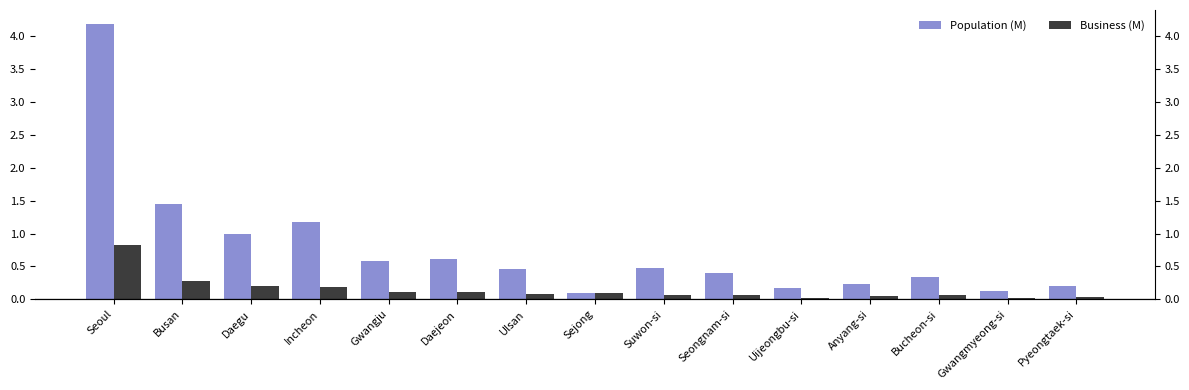

At how many categories does at least one series exceed 1?

3